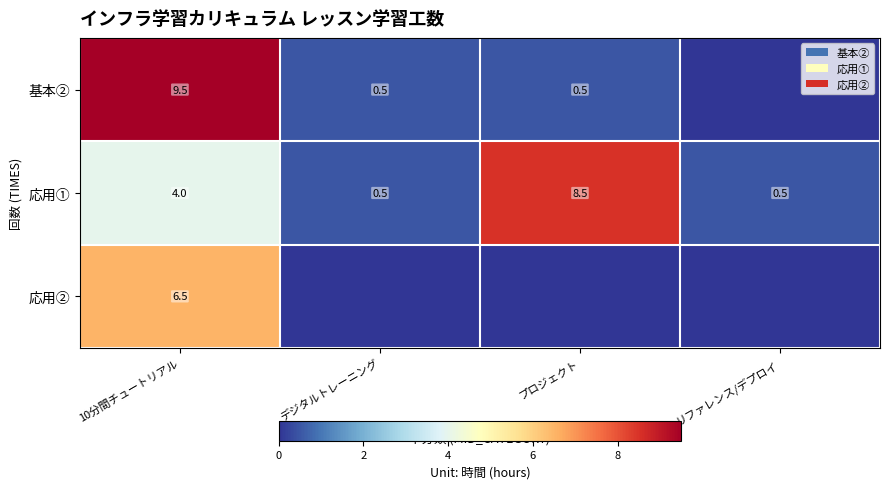

True or false: 応用② has a value of 6.5 at 10分間チュートリアル.

True